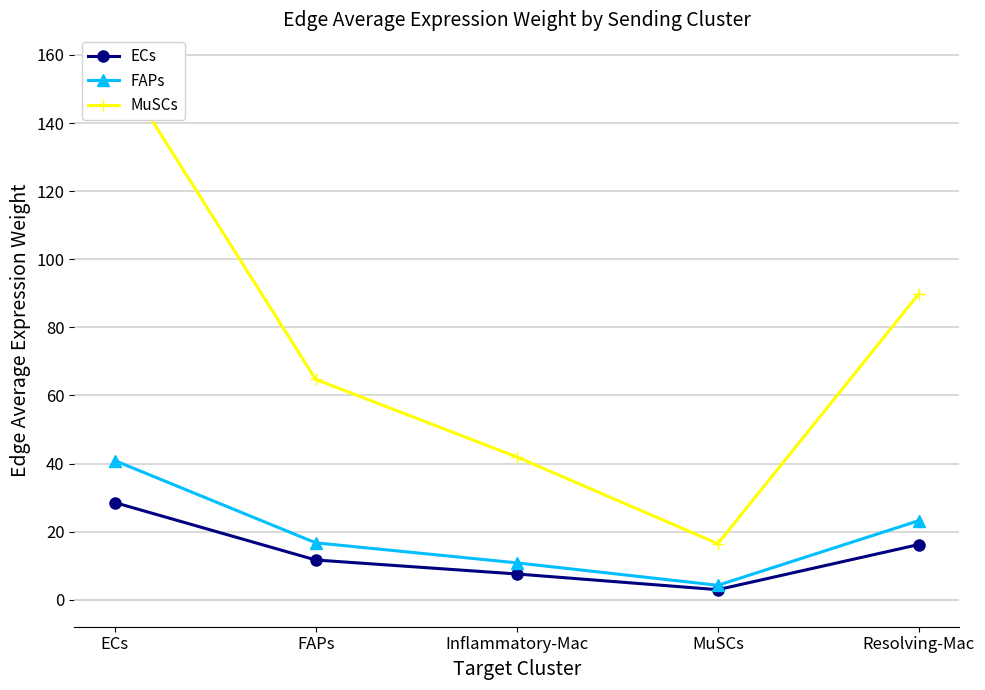

True or false: ECs and FAPs intersect in this chart.

False